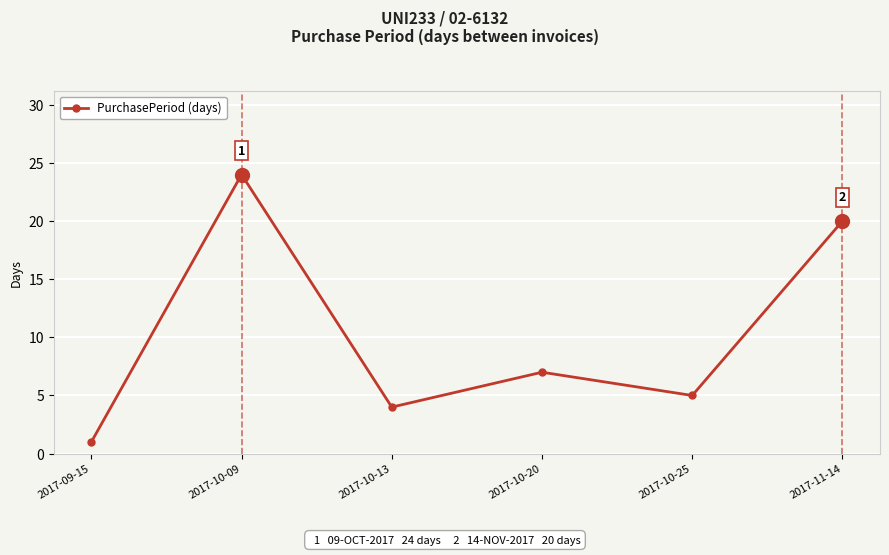

Reading left to right, list all the values displayed in this chart.

2017-09-15=1	2017-10-09=24	2017-10-13=4	2017-10-20=7	2017-10-25=5	2017-11-14=20